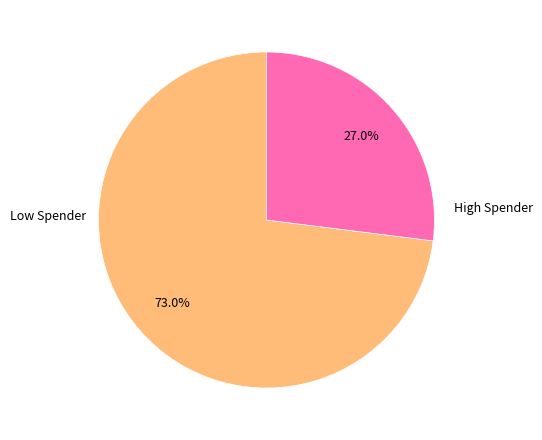

How many slices are in this pie chart?

2